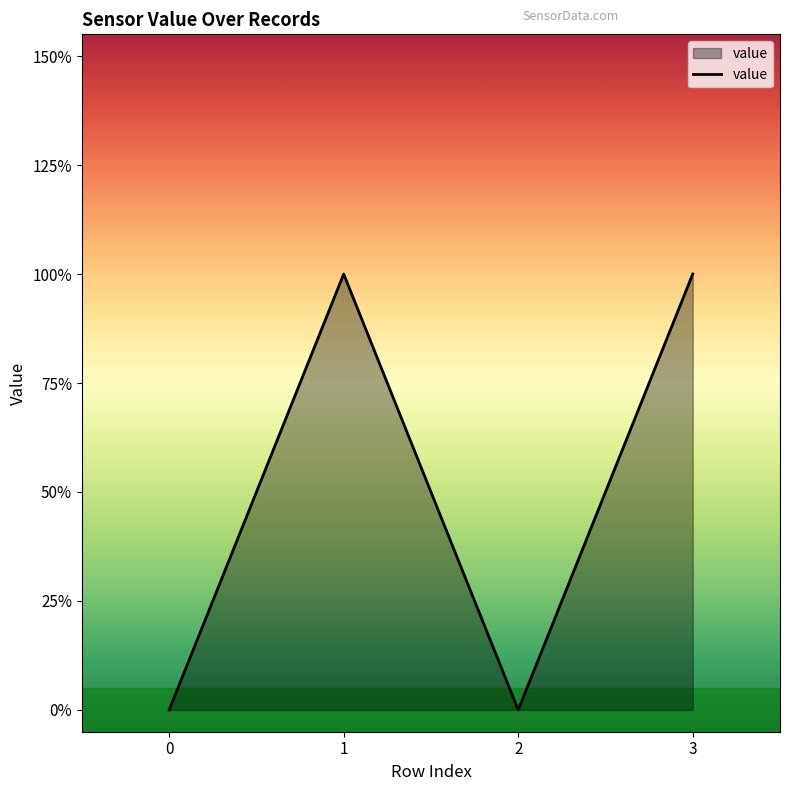

List the labels in order of value, largest first.

3, 1, 2, 0